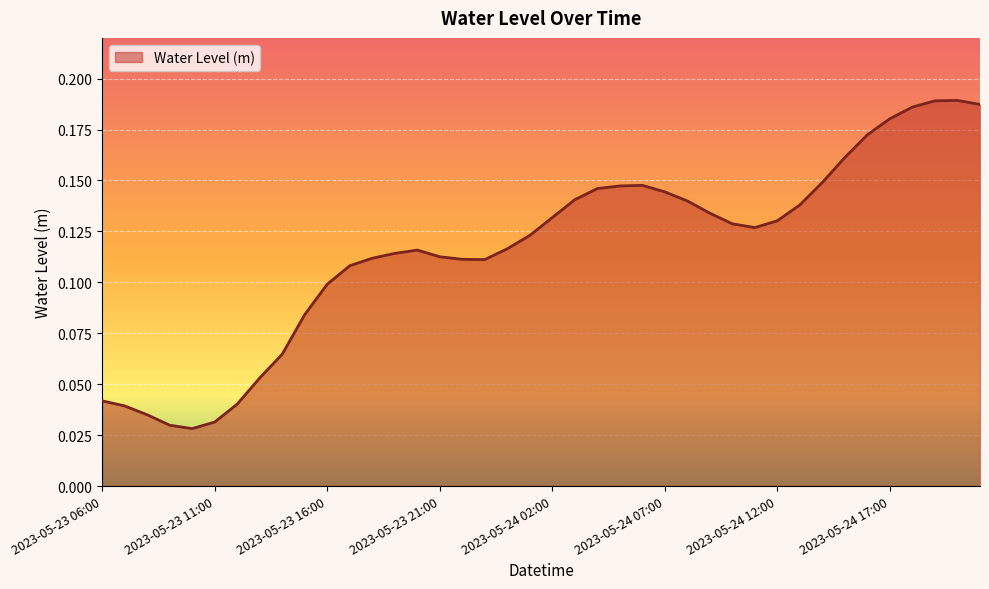

How many lines are shown in the chart?

1